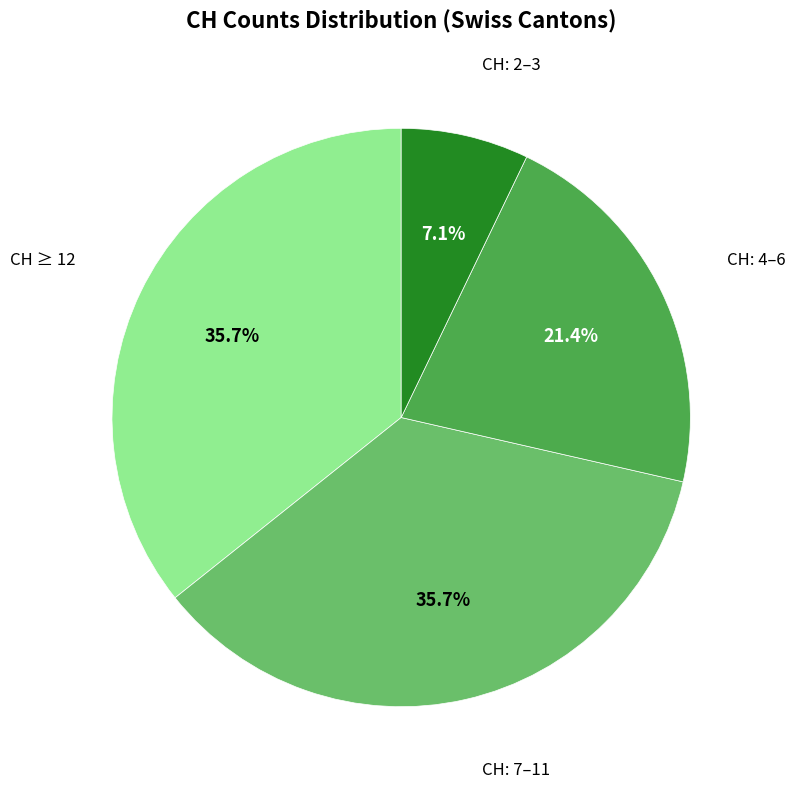

Is there a majority slice in this chart?

No